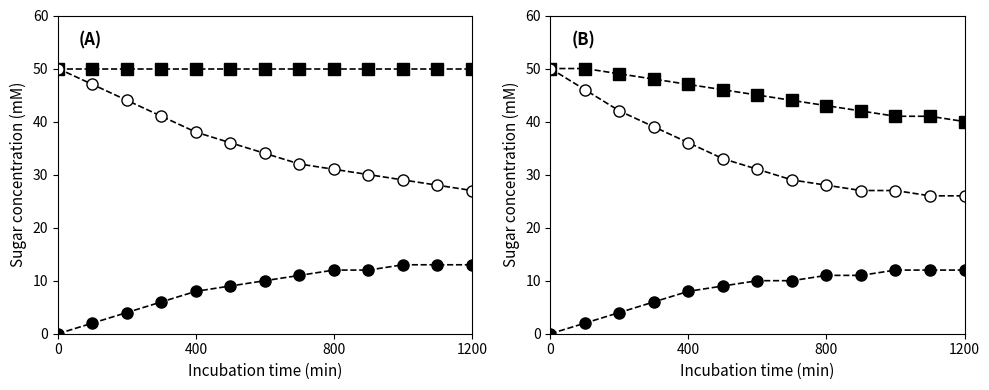

How many data points in Min=0, Base Min=0 (high) are above 31?

6